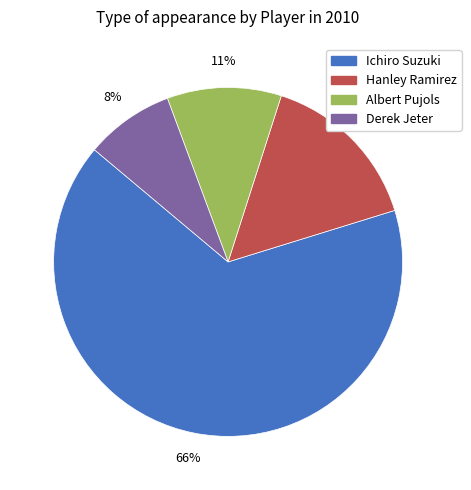

The Derek Jeter slice represents 22% of the pie. True or false?

False